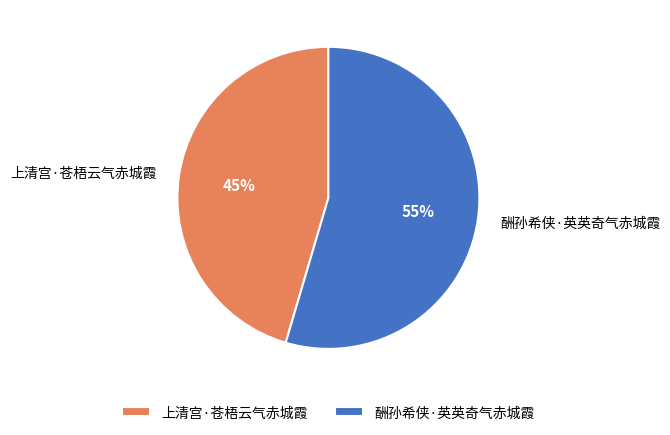

What percentage is the 上清宫·苍梧云气赤城霞 slice, to the nearest percent?

45%